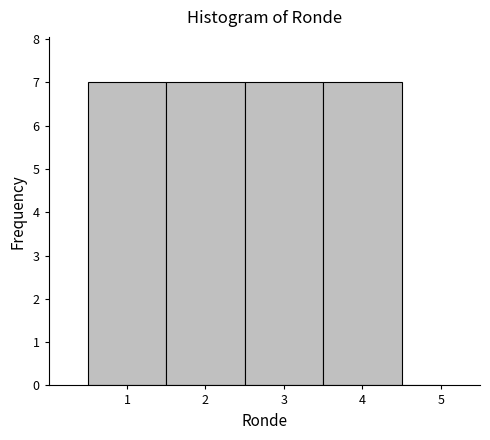

Reading left to right, list every bar in this chart as the range it spans on the x-axis followed by its height. The values are not printed on the chart, so give them approximately, as read against the axis.

0.5 to 1.5: 7
1.5 to 2.5: 7
2.5 to 3.5: 7
3.5 to 4.5: 7
4.5 to 5.0: 0